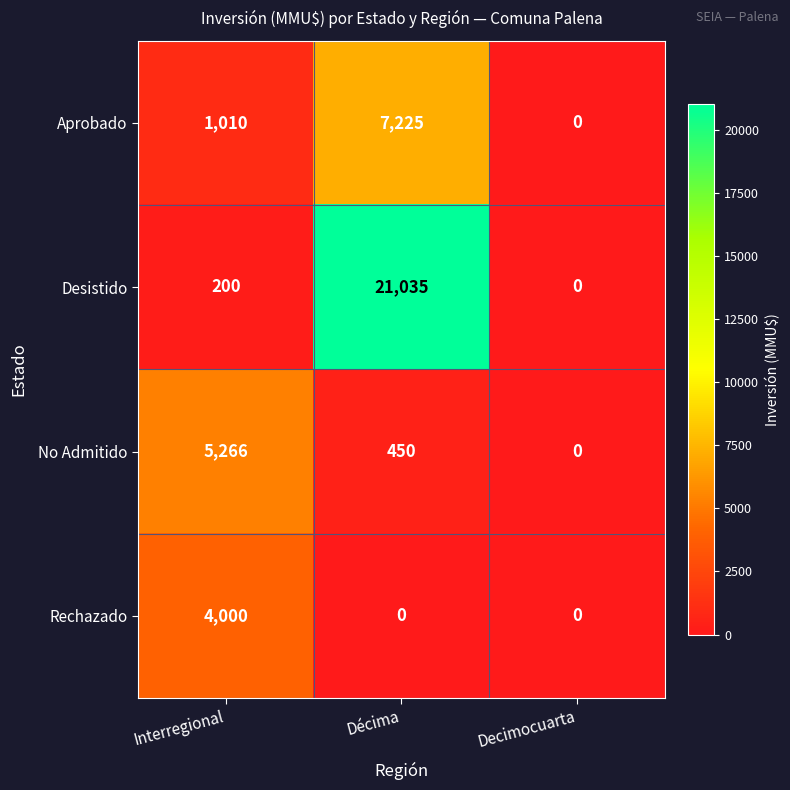

What is the total value across all series at Décima?

28710